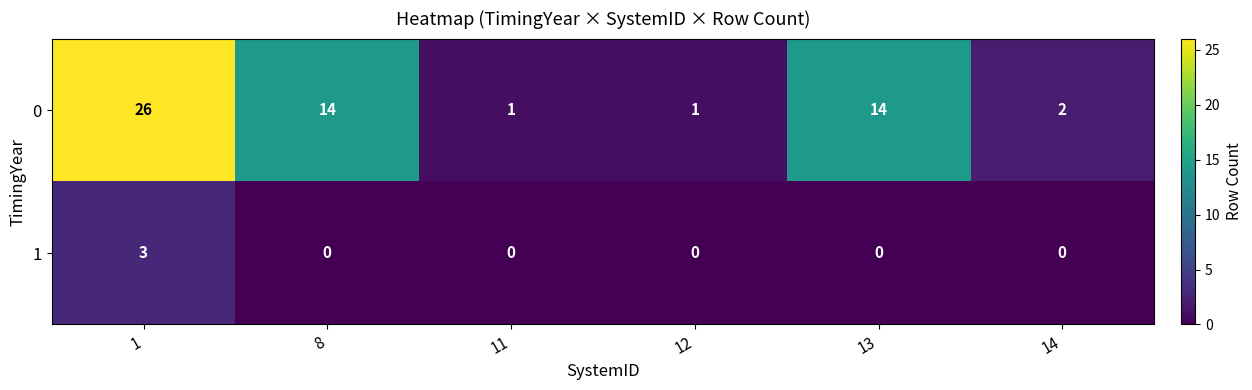

How many data points does each series have?

6